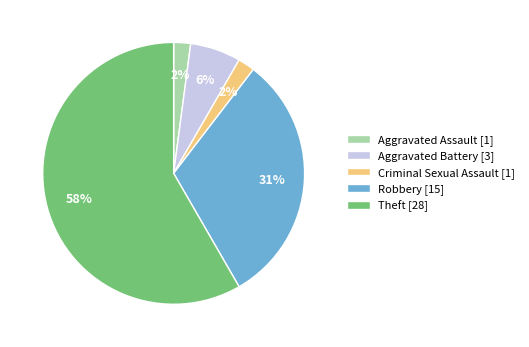

Count the number of slices in the pie.

5